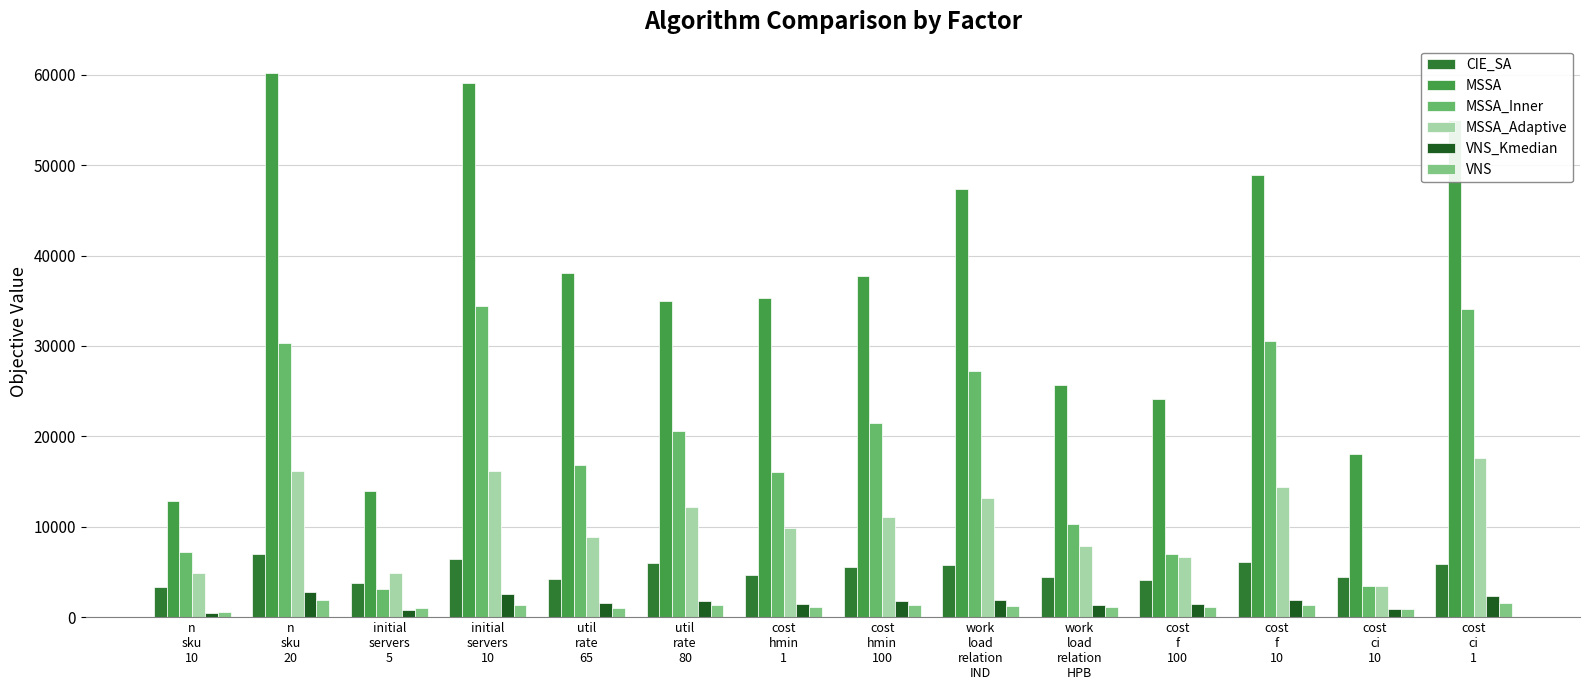

At which label is VNS_Kmedian closest to 1649?

util
rate
65